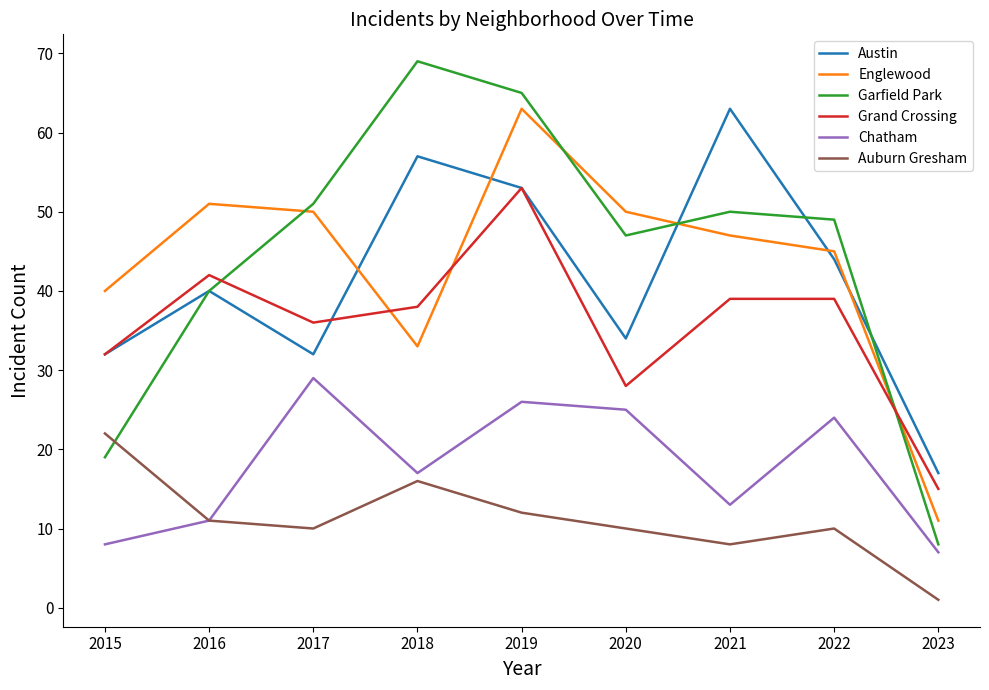

At which label is Englewood closest to 37?

2015